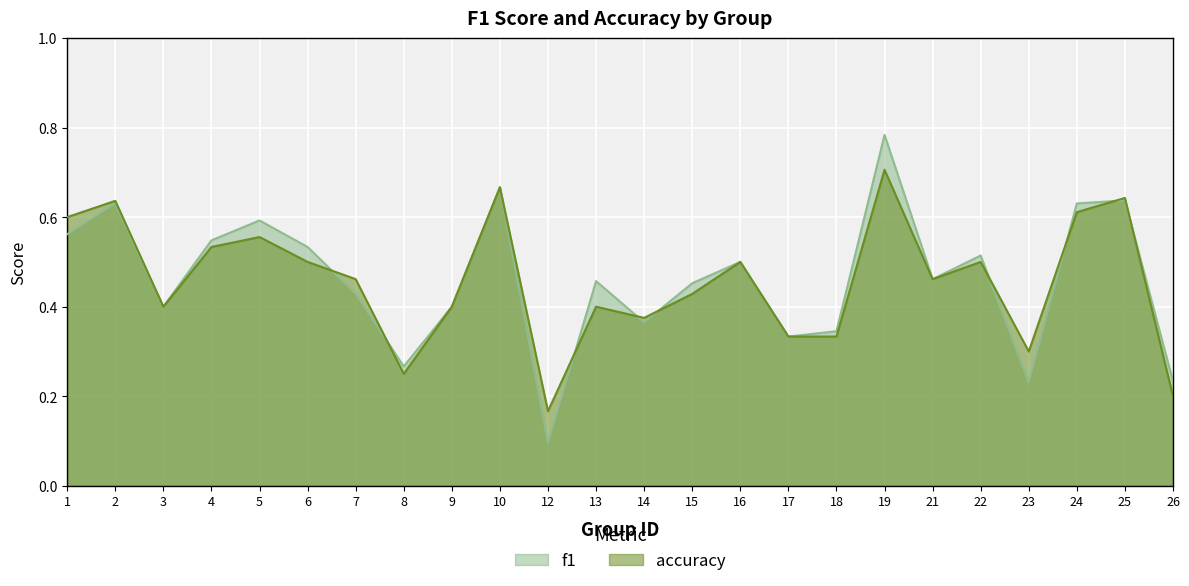

The value of accuracy at 8 is 0.2. True or false?

True